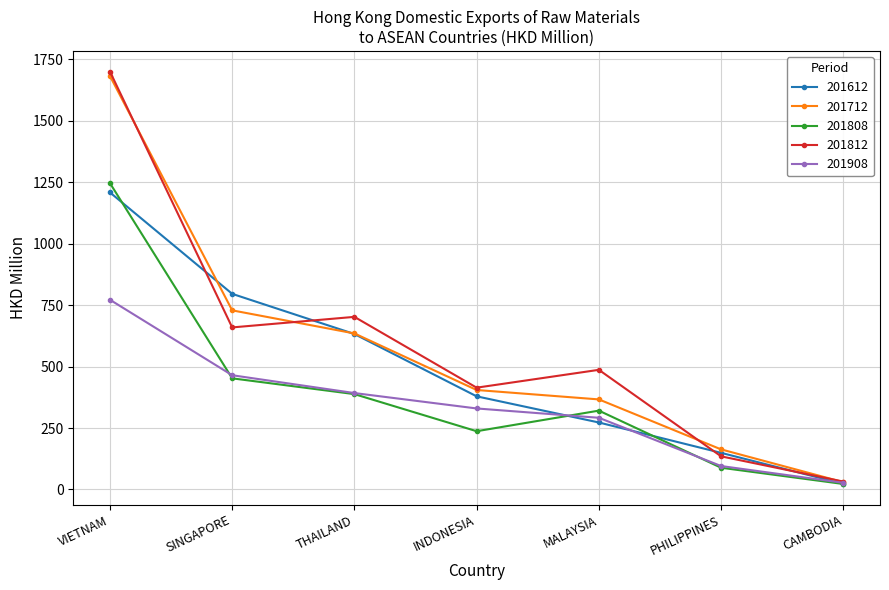

How many data points in 201612 are less than 378?

3